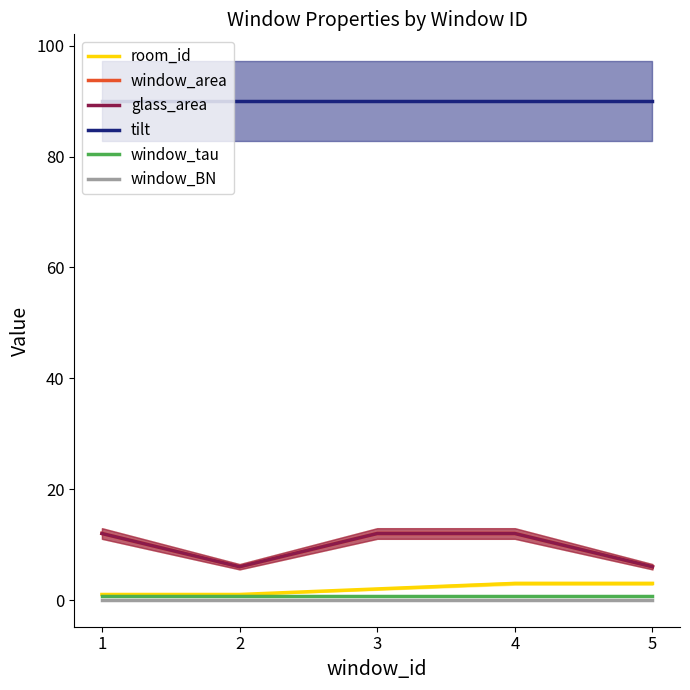

The room_id series shows 1.3 at 3. True or false?

False